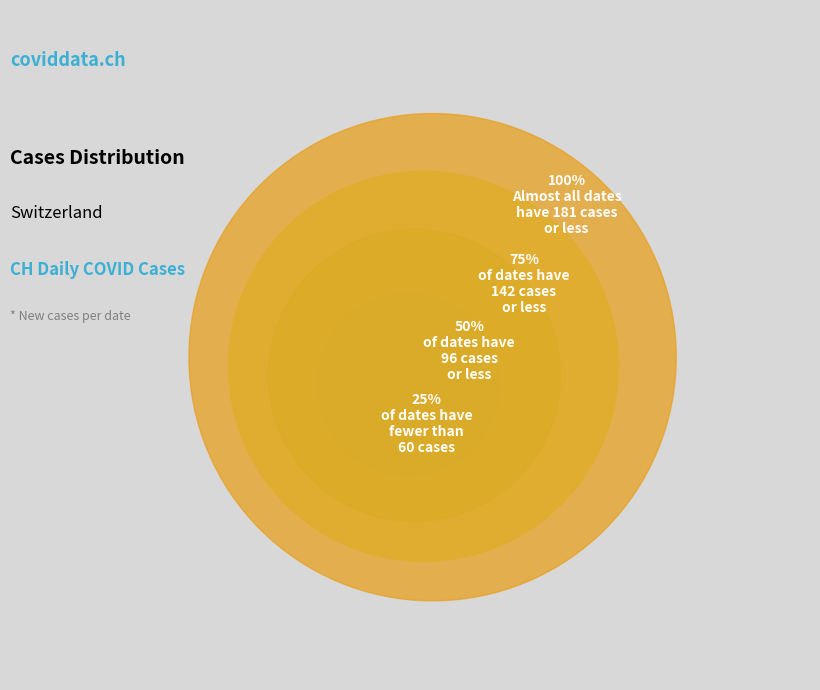

What percentage do 2020-03-26 and 2020-03-25 together represent?

32.9%